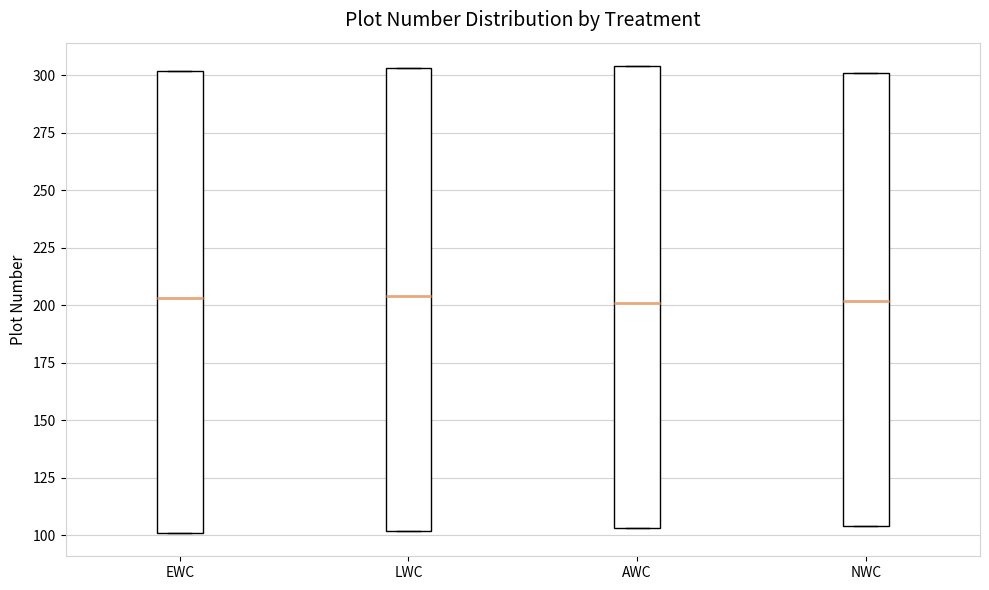

Where is the lower edge of the box for LWC on the y-axis? The values are not printed on the chart, so give them approximately, as read against the axis.

100